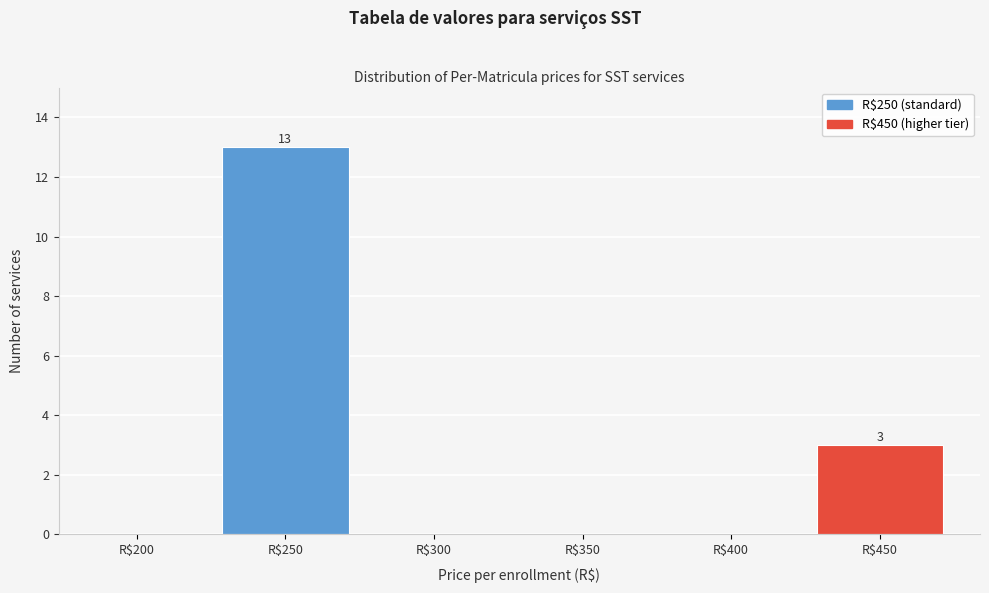

What is the maximum value shown in the chart?

13